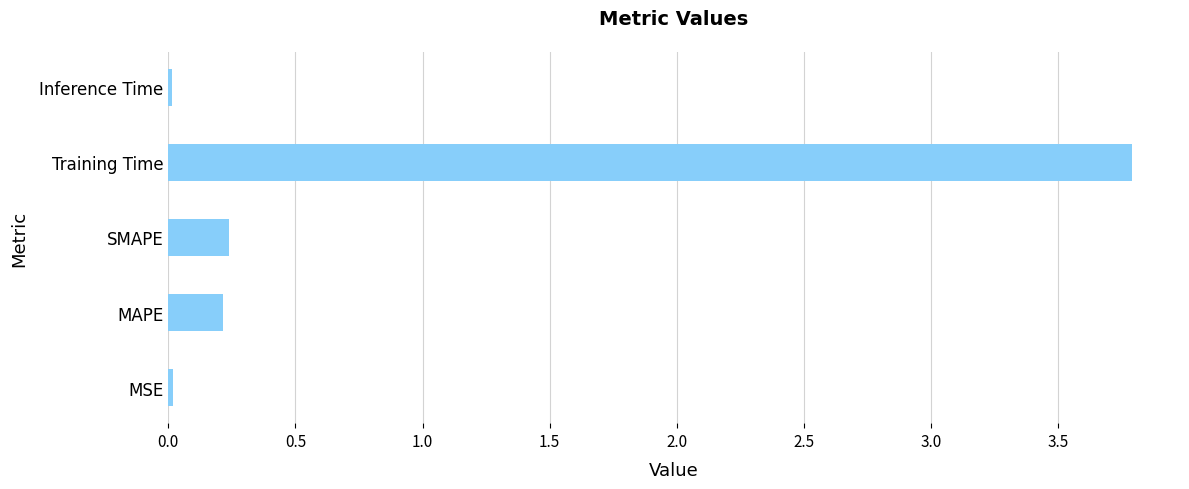

The chart shows a value of 0.0 at MSE. True or false?

True